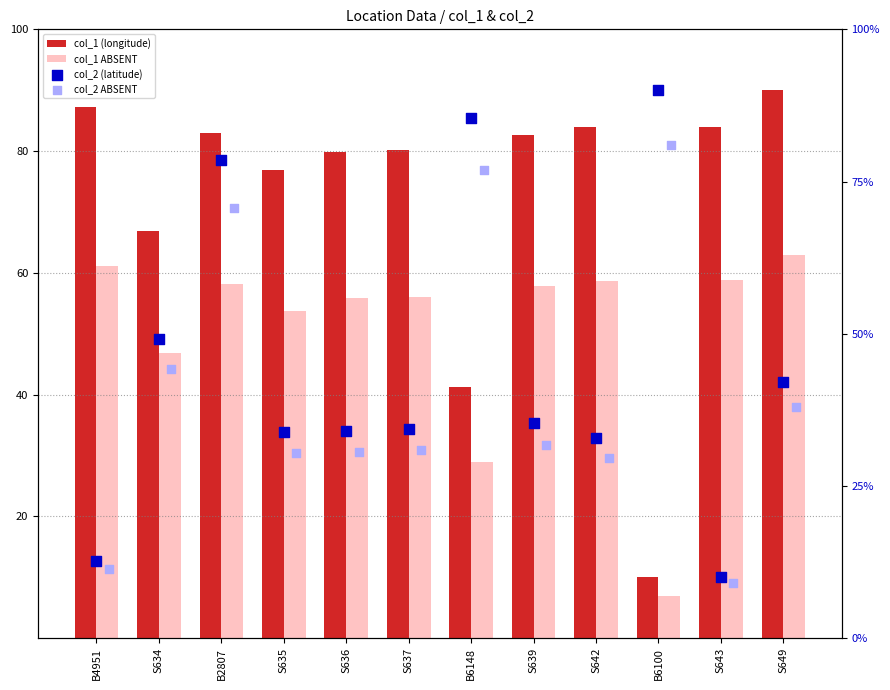

Which series has the widest spread of Y values?

col_1 (longitude)